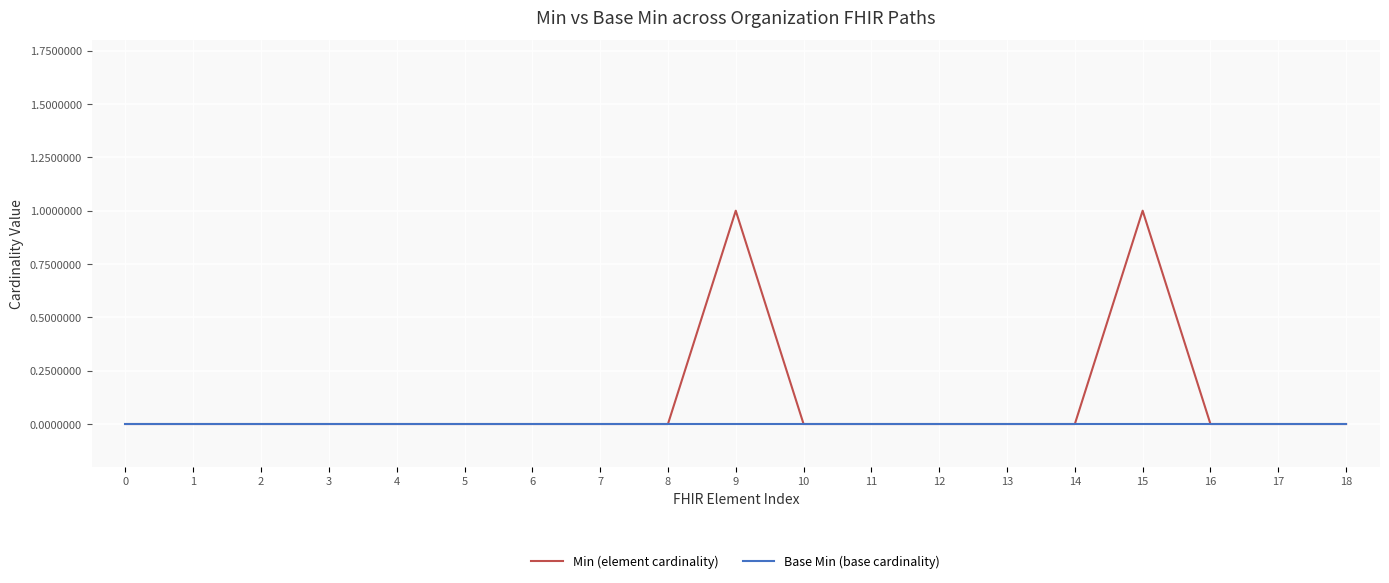

The Base Min (base cardinality) series shows 0 at 17. True or false?

True